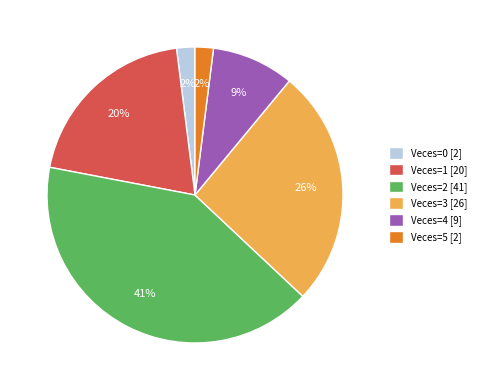

Do Veces=2 [41] and Veces=5 [2] together represent more than half of the pie?

No